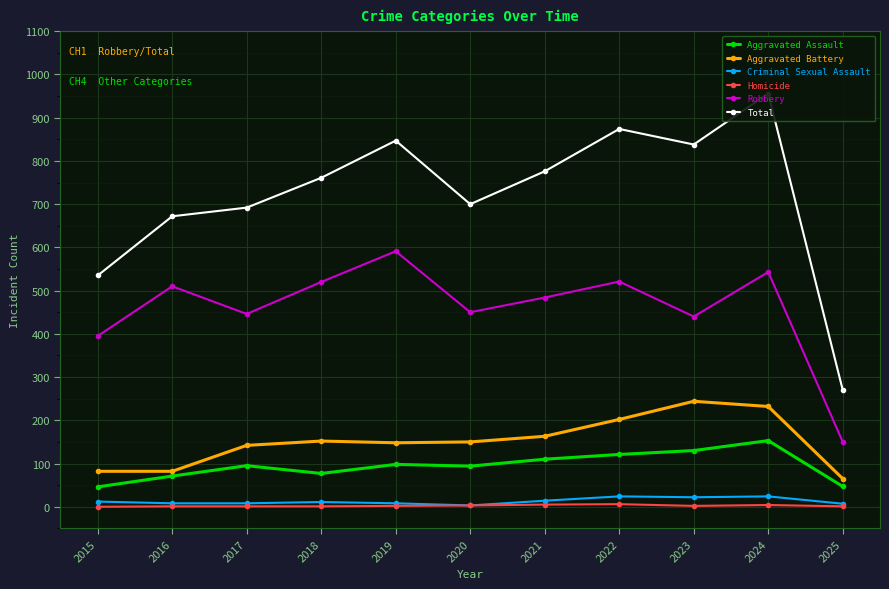

True or false: Robbery and Homicide intersect in this chart.

False